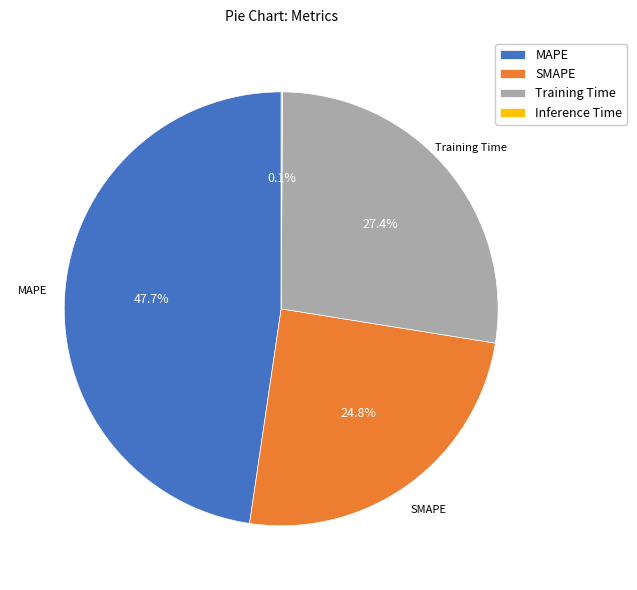

To the nearest percent, what is the difference between the largest and smallest slice percentages?

48%